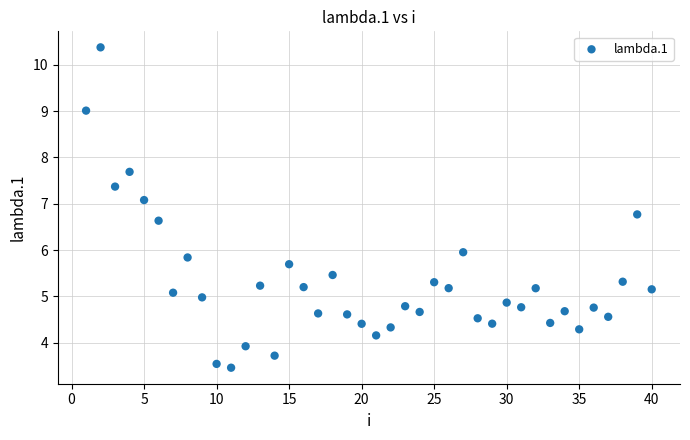

What is the range of Y values (max minus min)?

6.9